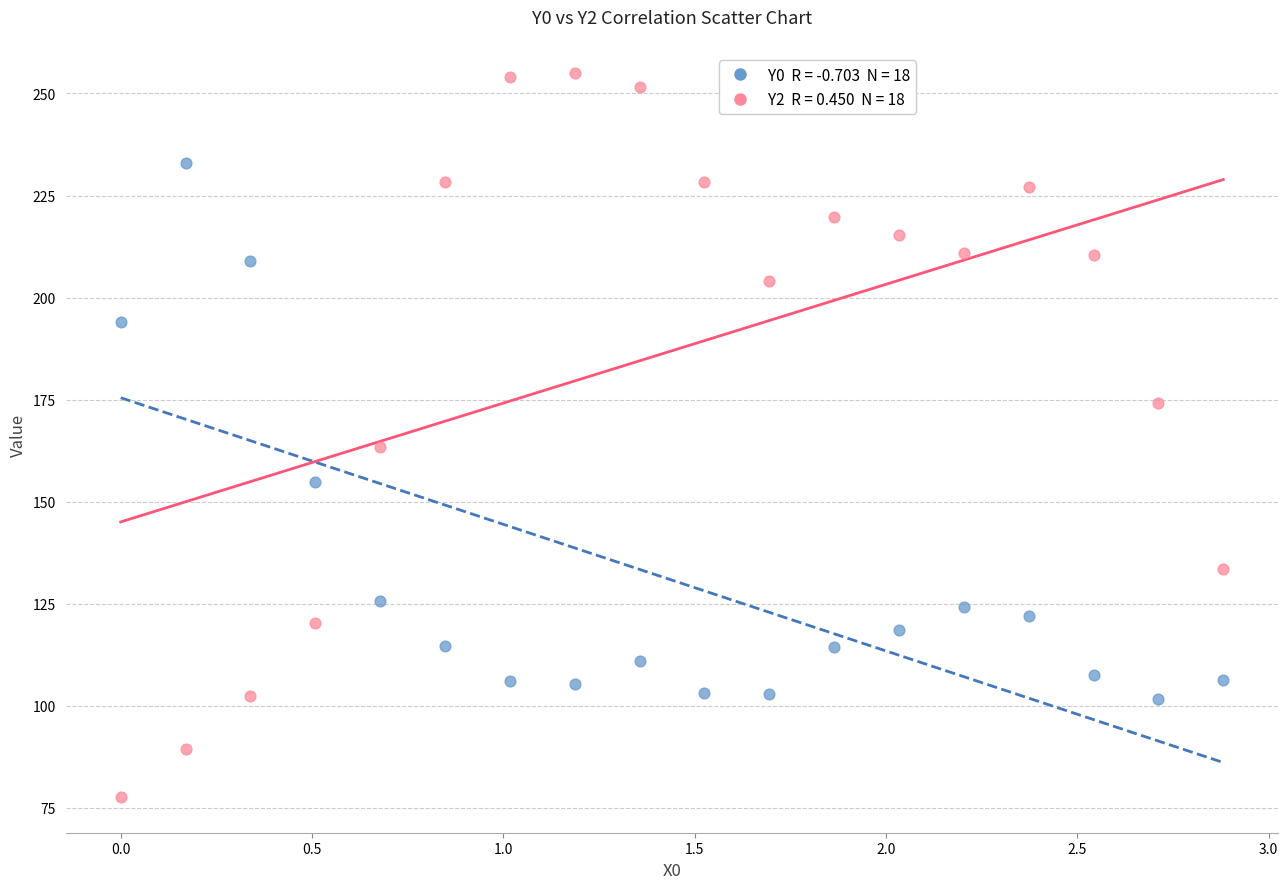

Across all series, what Y value is closest to 166?

163.3